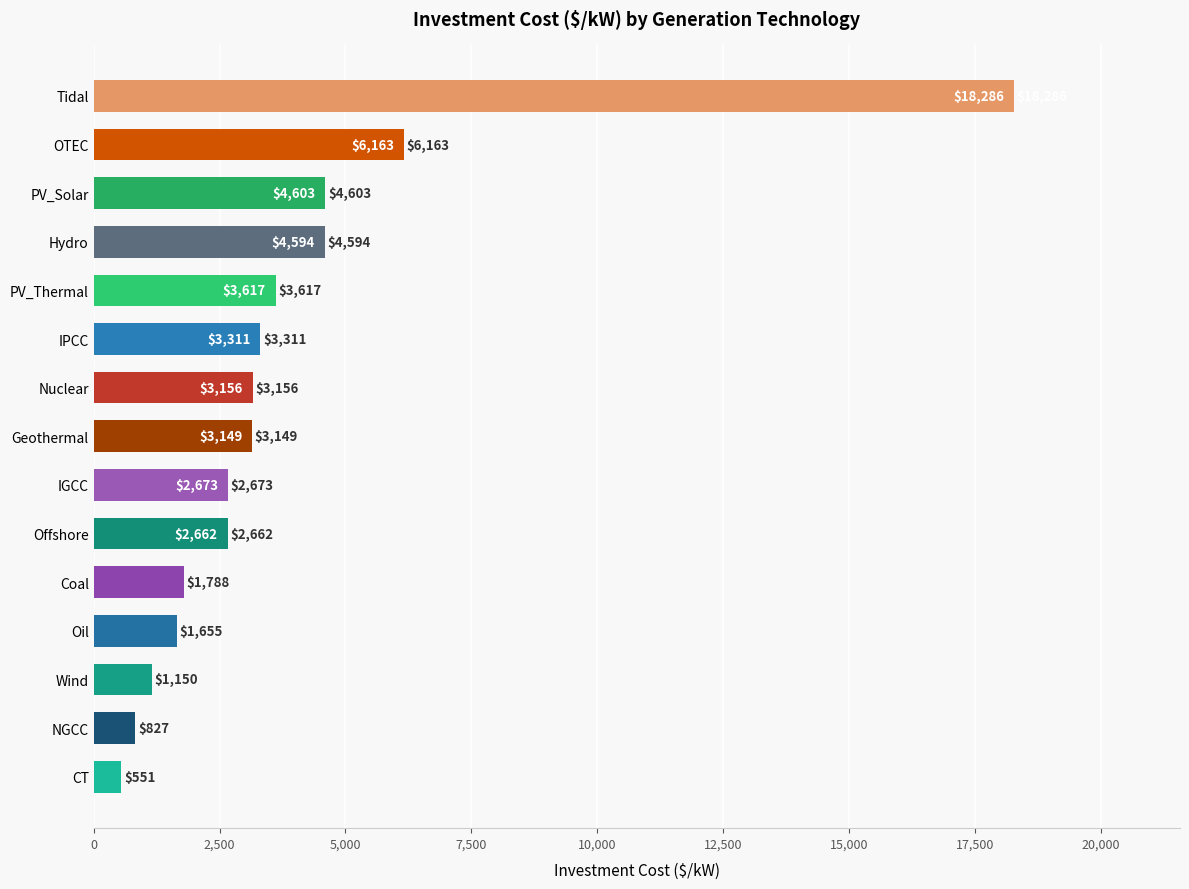

What is the maximum value shown in the chart?

18286